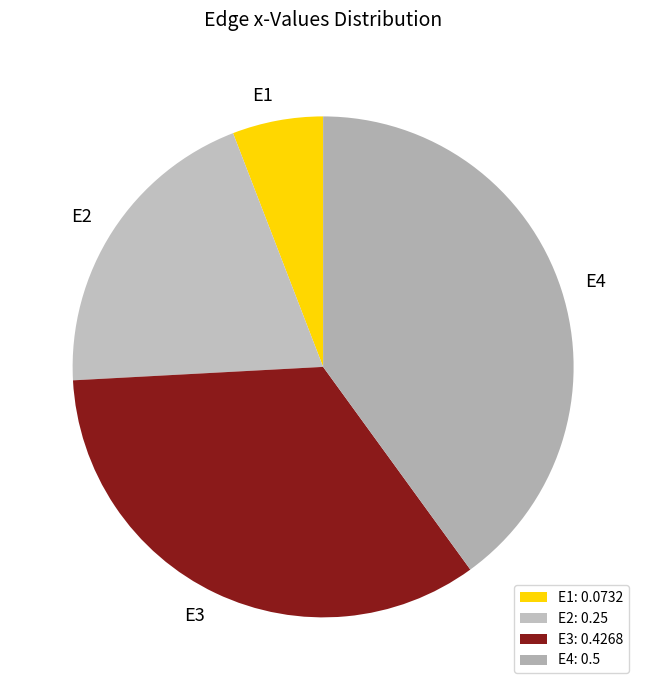

Between E4 and E3, which is larger?

E4